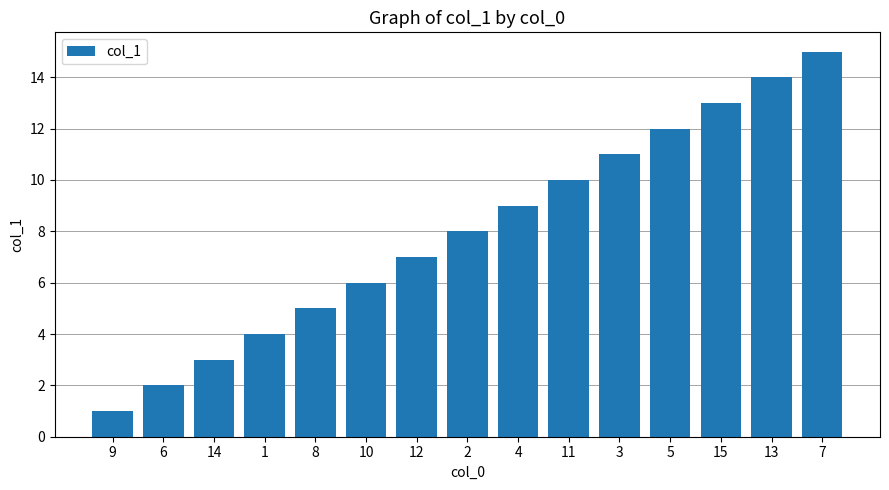

List the labels in order of value, smallest first.

9, 6, 14, 1, 8, 10, 12, 2, 4, 11, 3, 5, 15, 13, 7